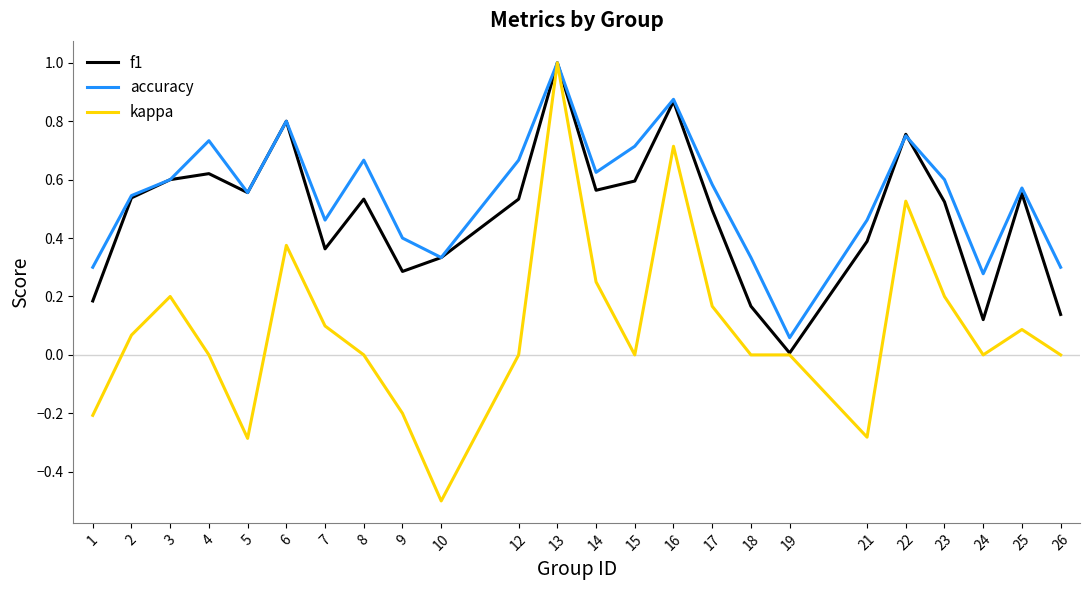

The value of kappa at 4 is 0.0. True or false?

True